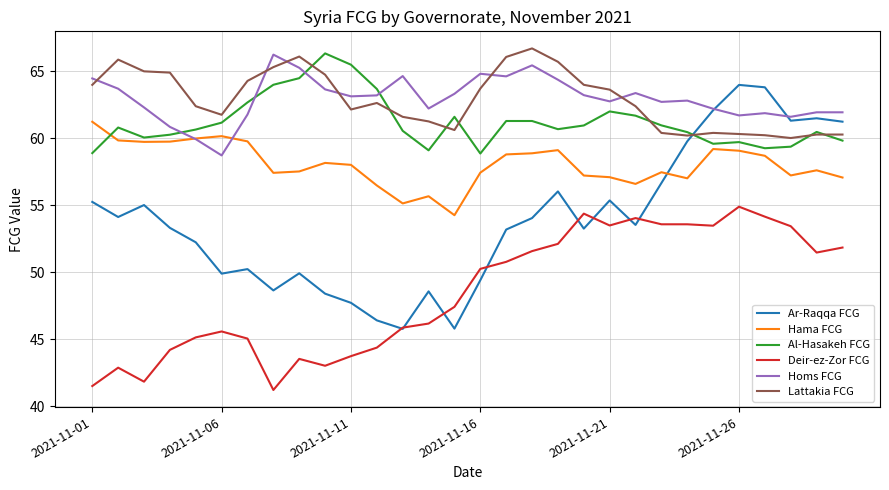

How many times do Al-Hasakeh FCG and Homs FCG cross each other?

4